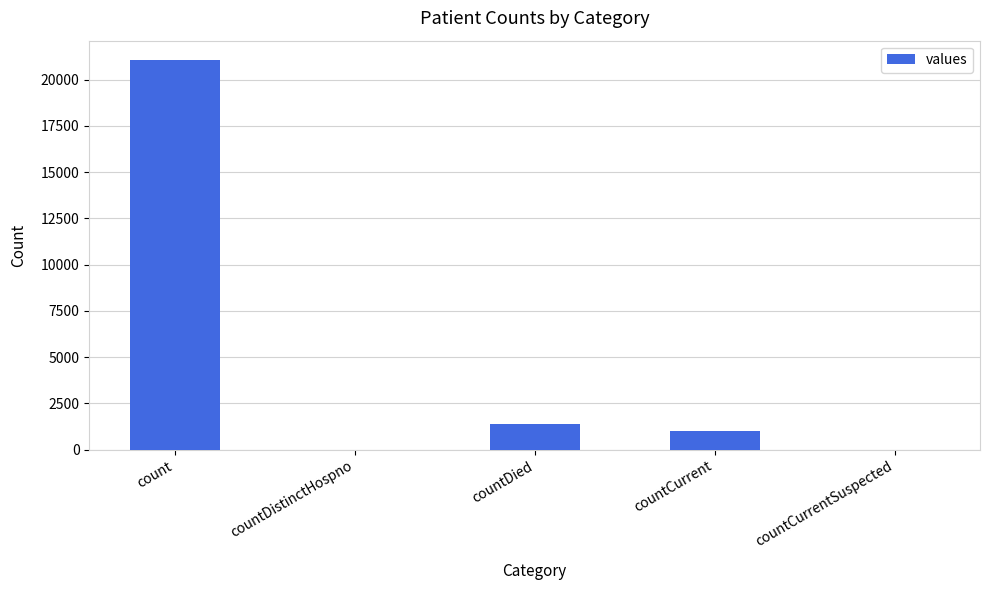

Which has a higher value, countDistinctHospno or count?

count